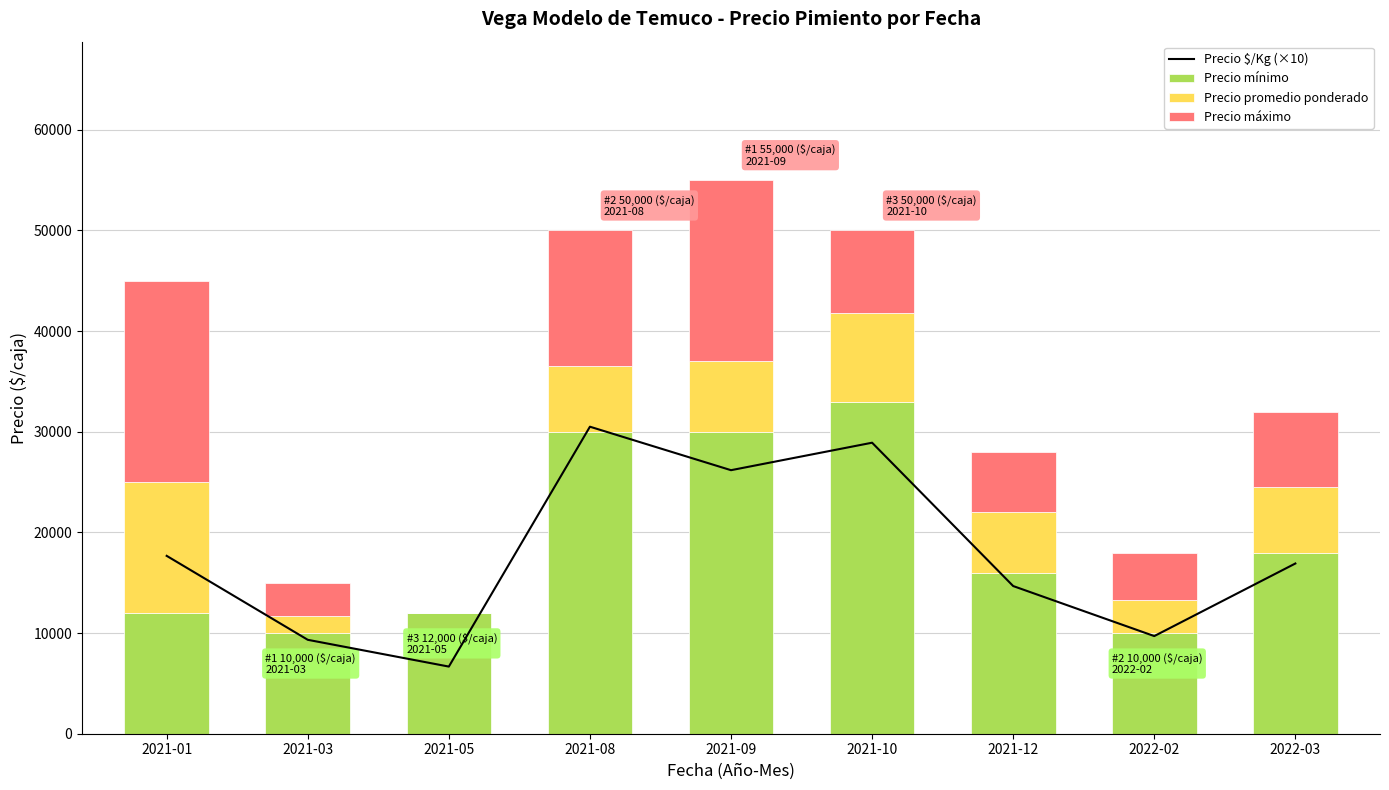

What is the sum of the Precio promedio ponderado values at 2021-05 and 2021-03?

1667